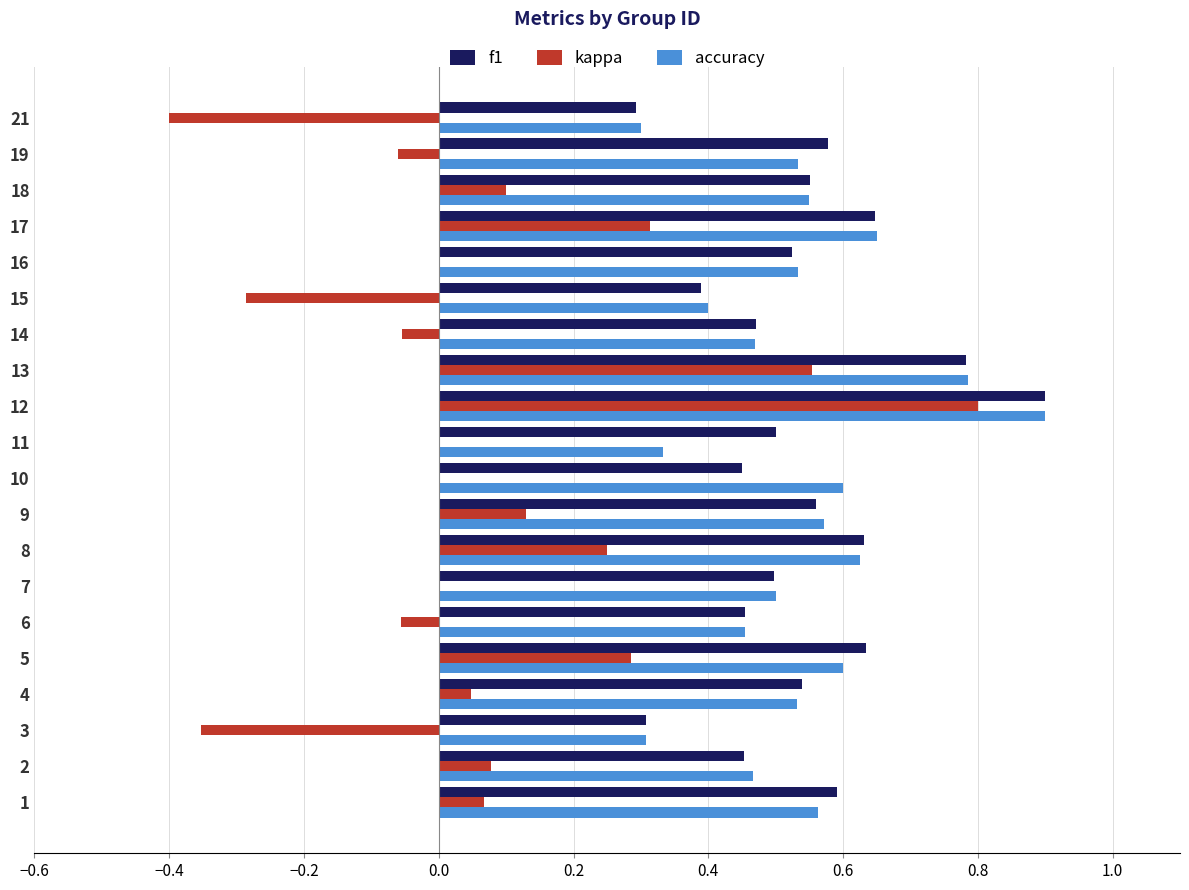

The kappa series shows 0.8 at 12. True or false?

True